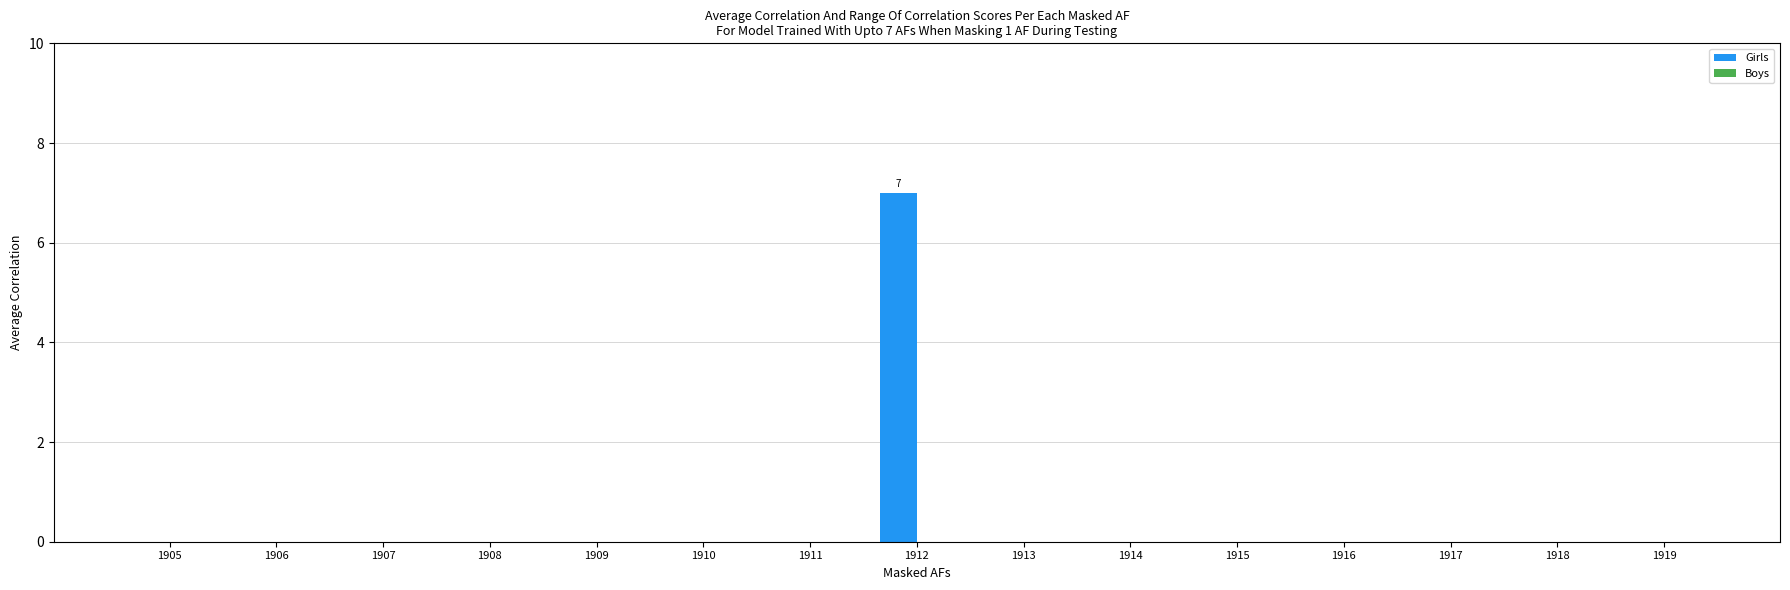

Which label corresponds to the largest value in the chart?

1912